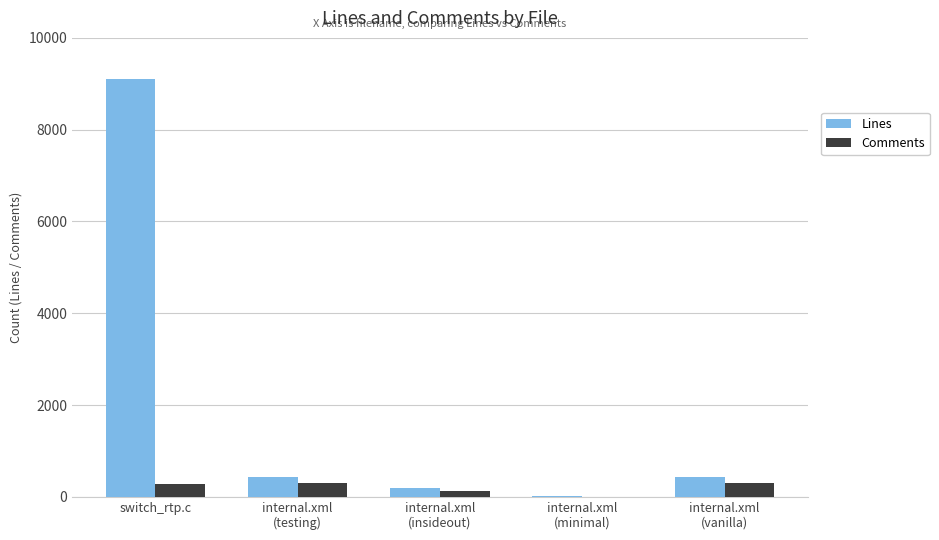

Which category has the highest value in the Lines series?

switch_rtp.c